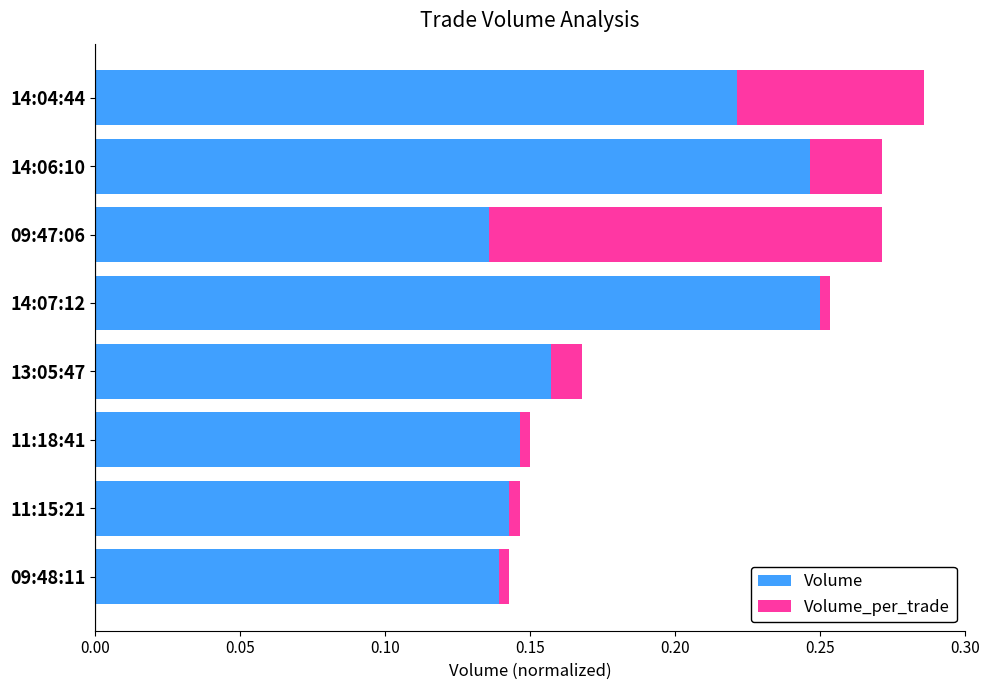

How many distinct data groups are displayed?

2